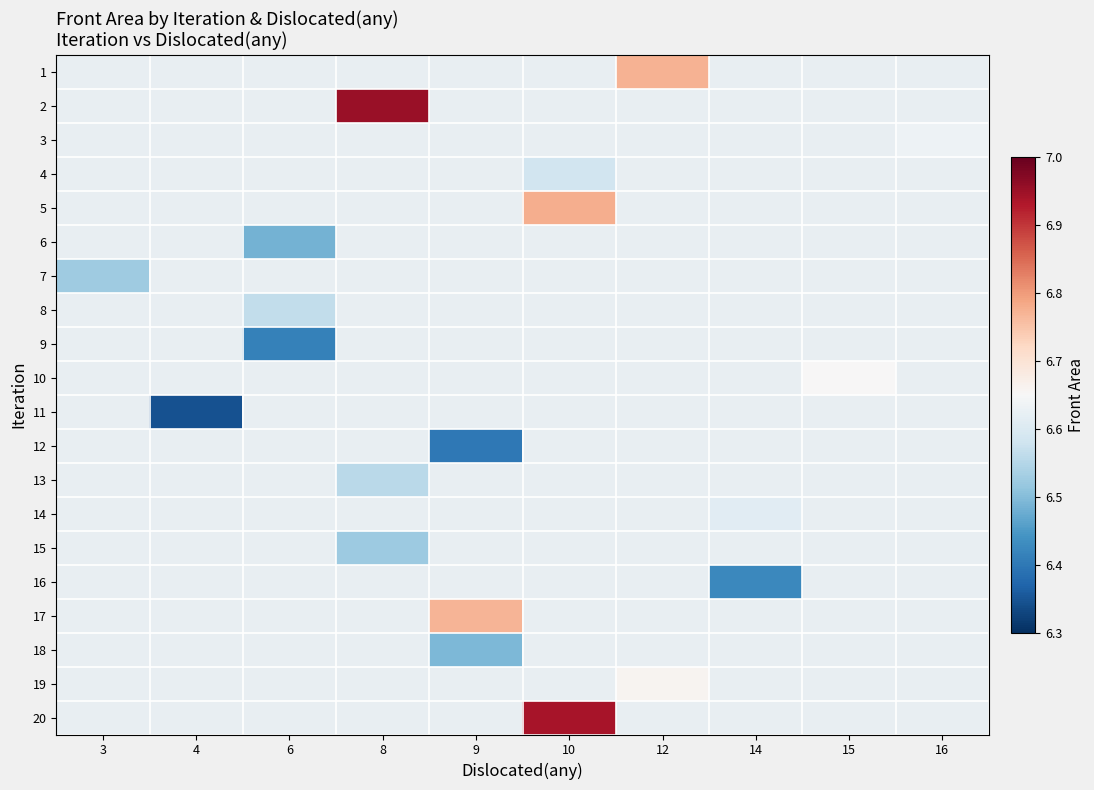

How many values in 1 are above zero?

1